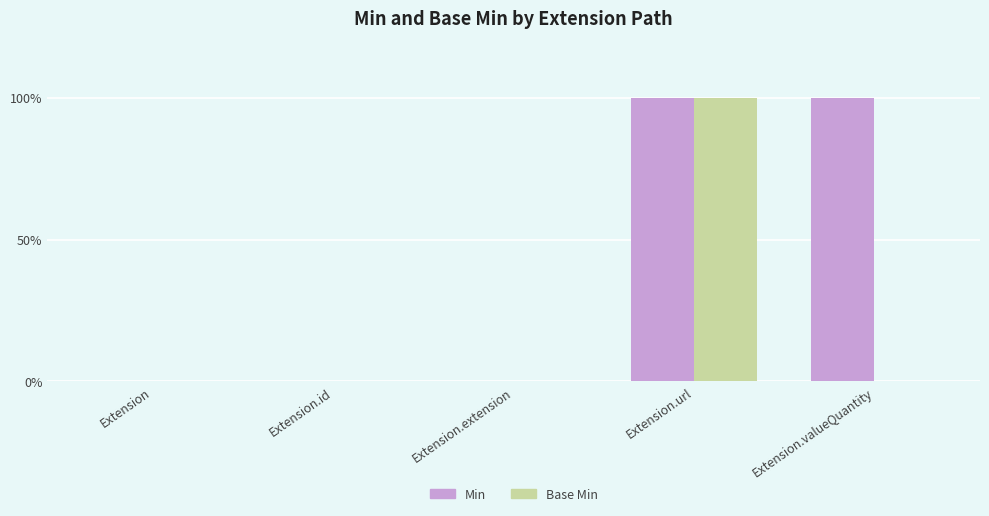

What are all the series names shown in the legend?

Min, Base Min